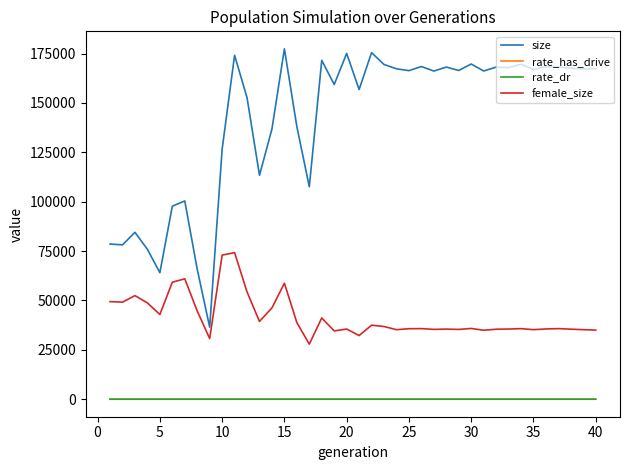

True or false: rate_has_drive and size intersect in this chart.

False